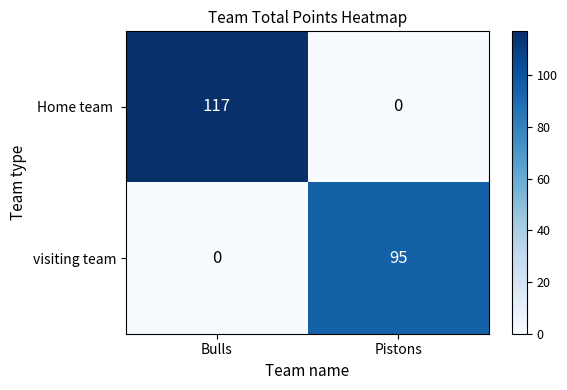

What is the difference between the maximum and minimum values in the visiting team series?

95